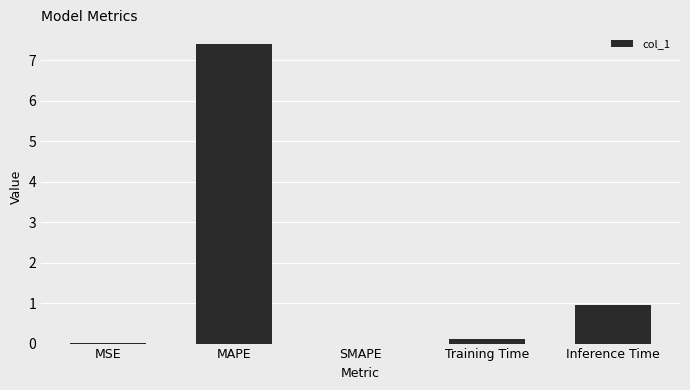

What is the greatest value displayed?

7.4